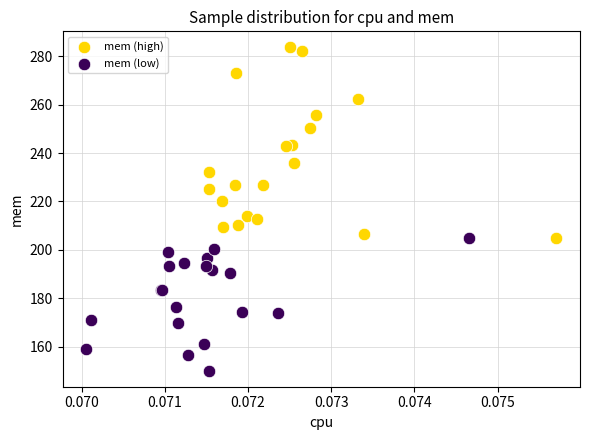

Which series has the widest spread of Y values?

mem (high)